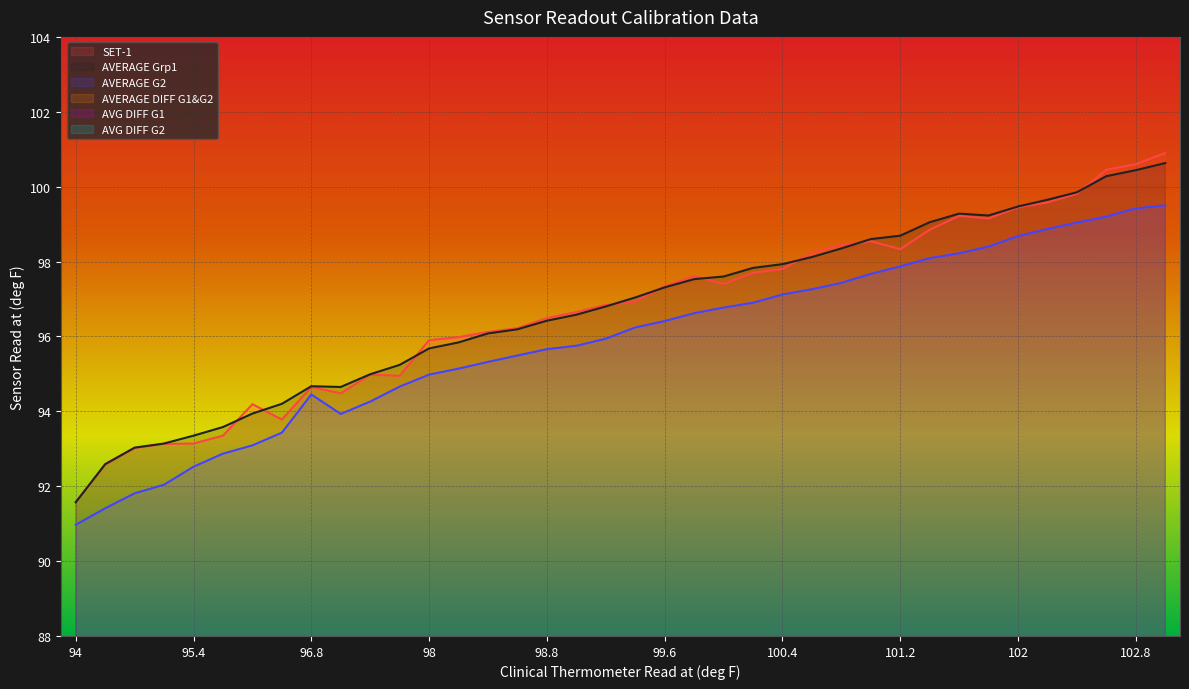

Is the value of AVG DIFF G2 at 102.2 greater than the value of AVERAGE DIFF G1&G2 at 96?

Yes